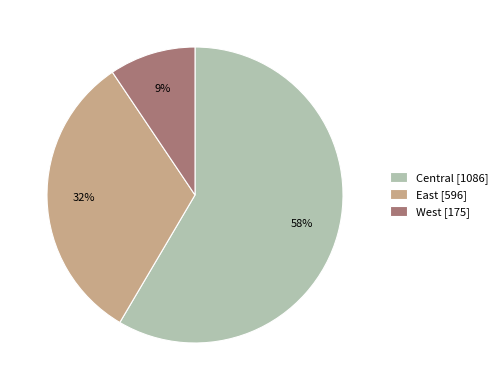

To the nearest percent, what is the combined percentage of Central [1086] and East [596]?

91%